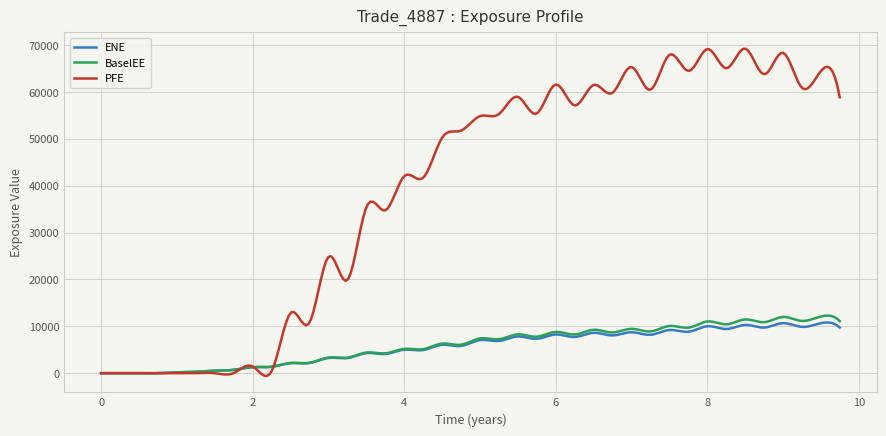

What is the highest value of the BaselEE series?

12291.5